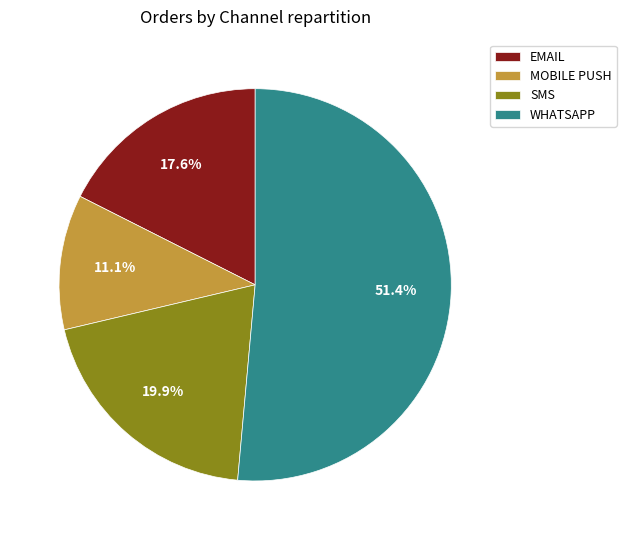

What is the majority slice?

WHATSAPP